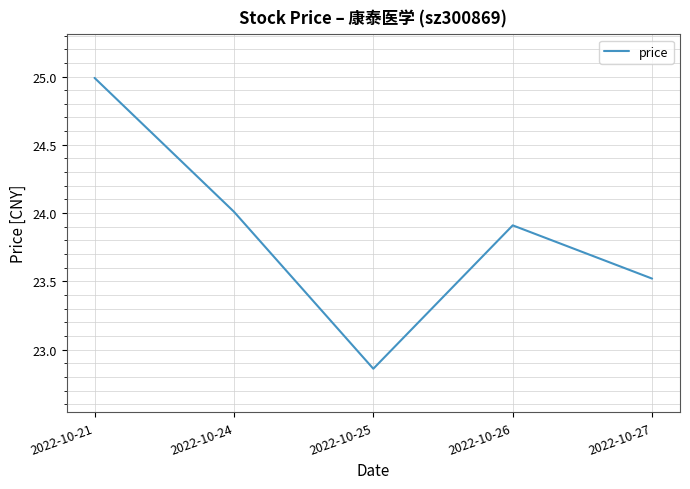

How many distinct data groups are displayed?

1